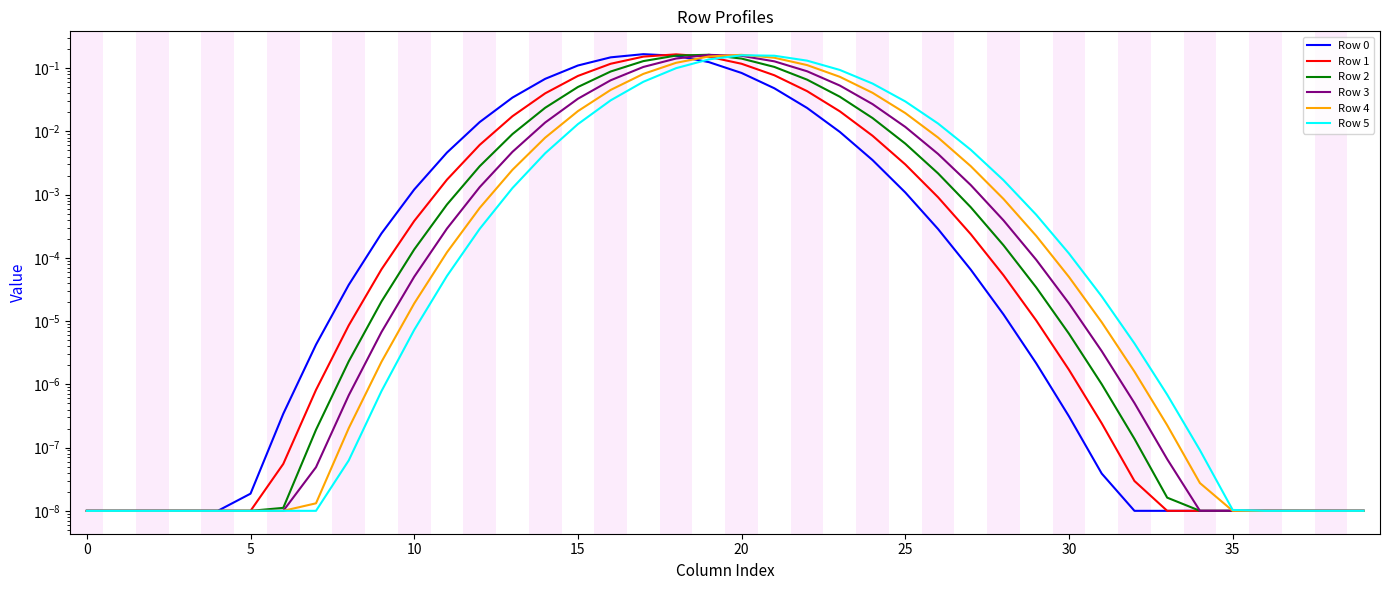

How many intersections are there between Row 0 and Row 5?

1